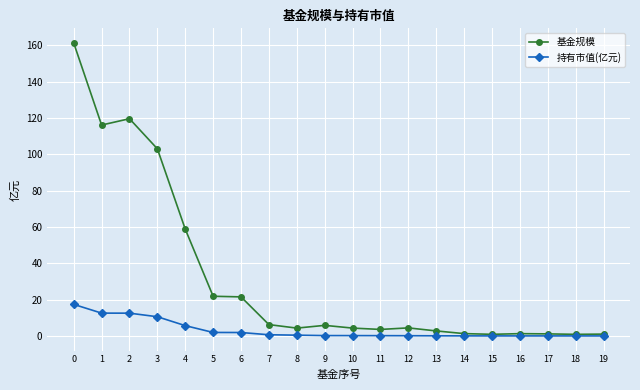

What is the greatest value displayed?

161.2